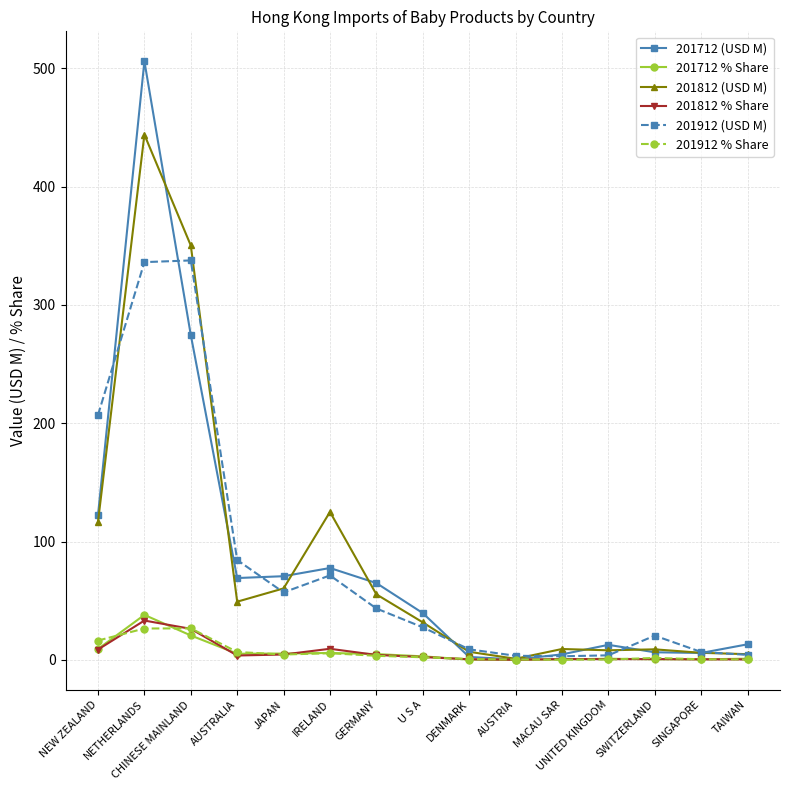

Which series has the largest range (max minus min)?

201712 (USD M)